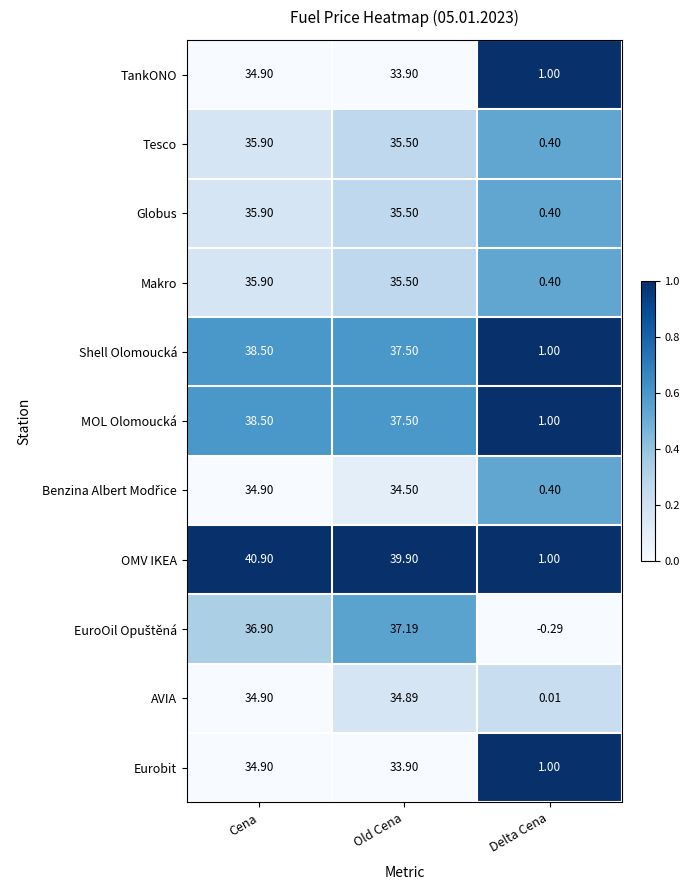

Between Cena and Delta Cena, which series saw the biggest shift?

OMV IKEA